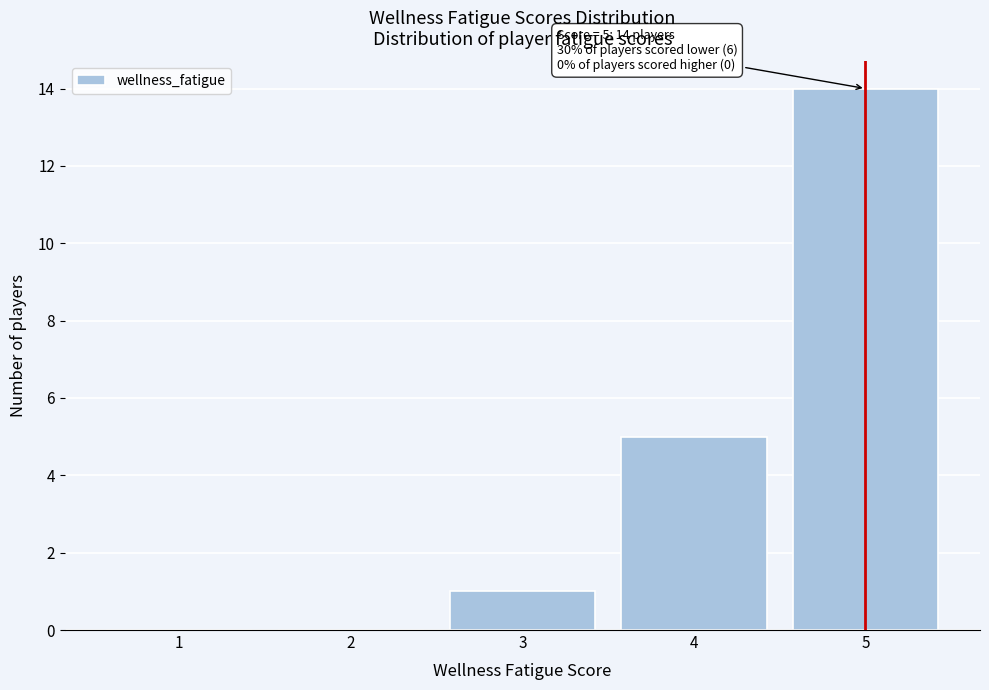

Which range on the x-axis has the tallest bar?

4.5 to 5.5